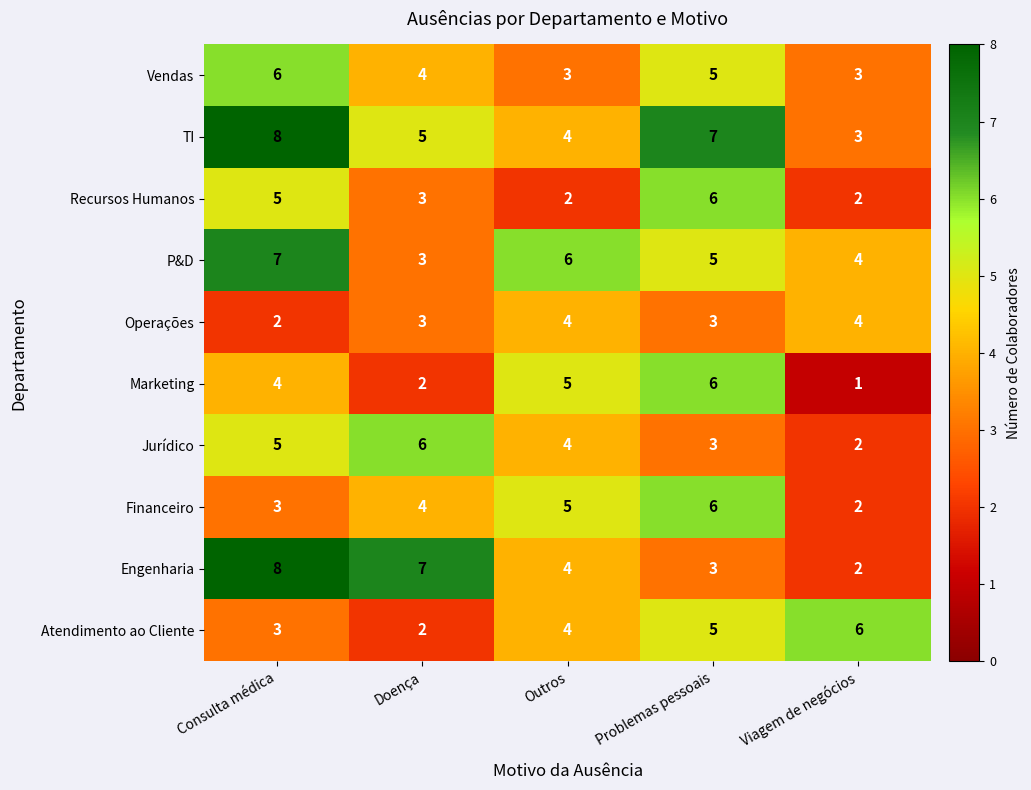

At which category is the sum across all series the highest?

Consulta médica